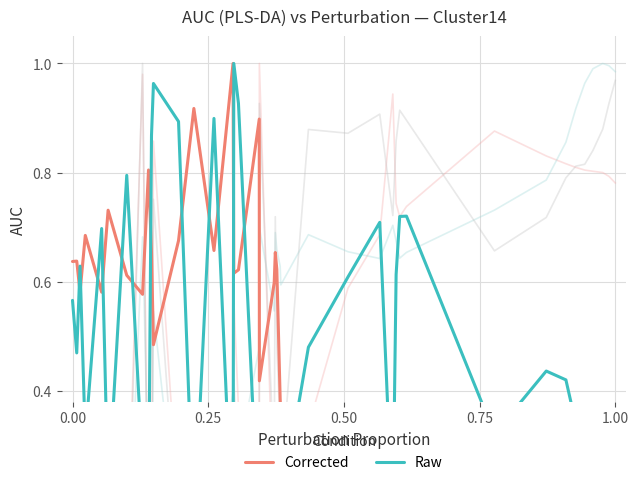

How many times do Raw and Corrected cross each other?

14